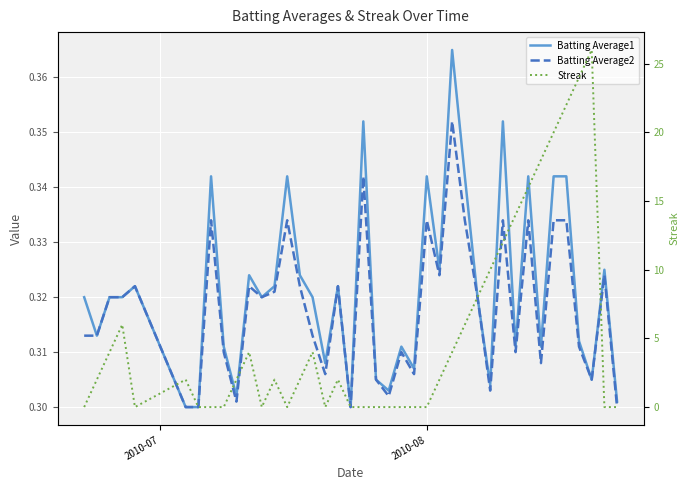

Is the value of Batting Average1 at 23 greater than the value of Streak at 21?

Yes